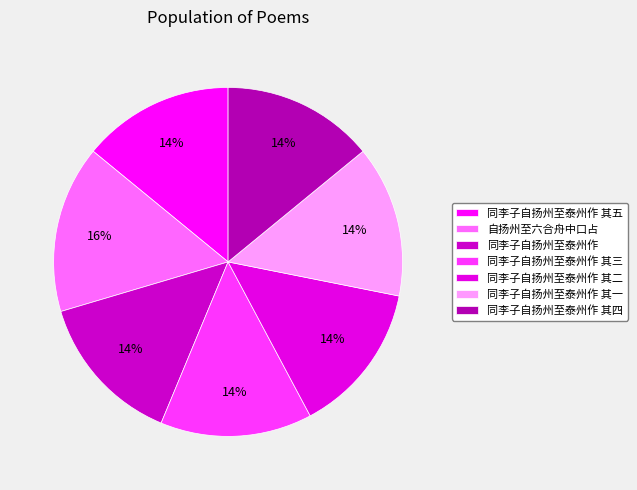

To the nearest percent, what is the average slice percentage?

14%